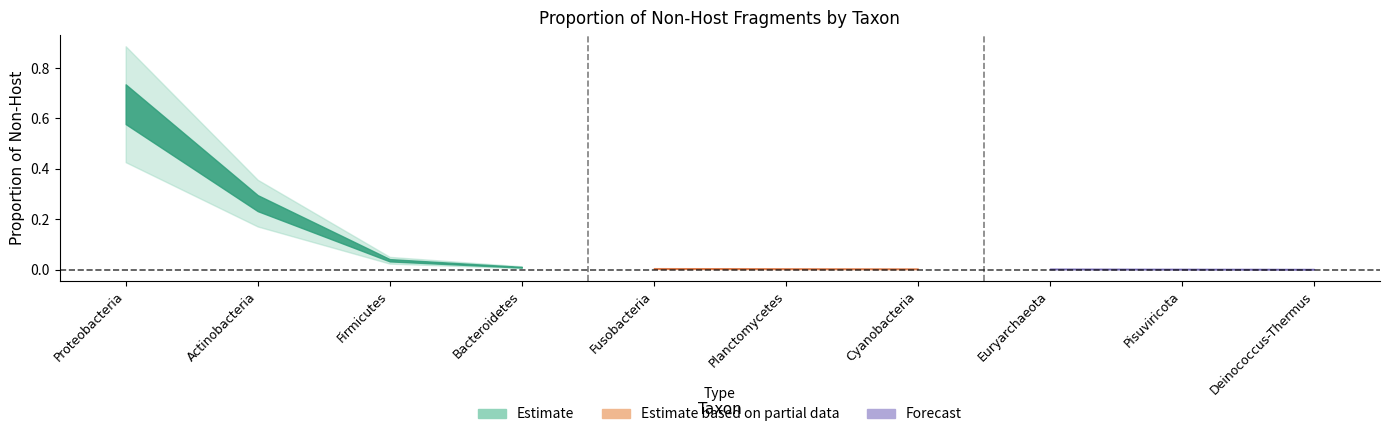

Reading right to left, extract all data points from this chart.

Deinococcus-Thermus=0.0	Pisuviricota=0.0	Euryarchaeota=0.0	Cyanobacteria=0.0	Planctomycetes=0.0	Fusobacteria=0.0	Bacteroidetes=0.0	Firmicutes=0.0	Actinobacteria=0.3	Proteobacteria=0.7